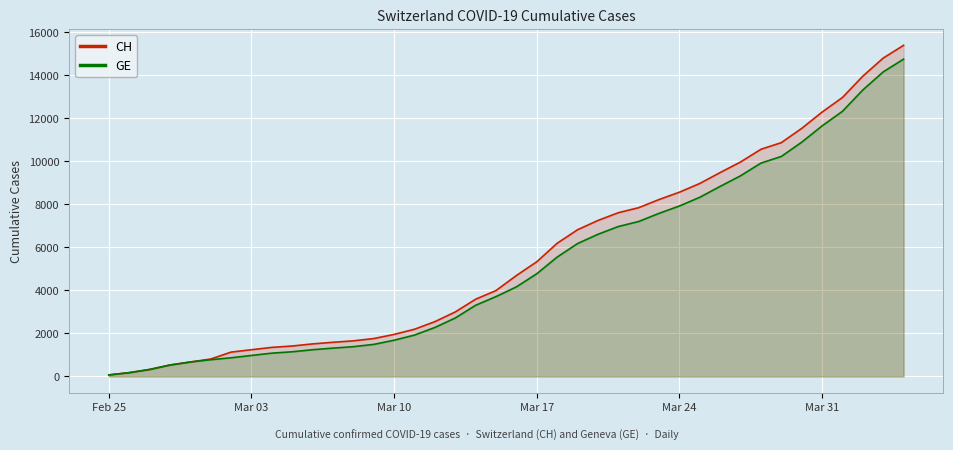

True or false: GE and CH intersect in this chart.

False